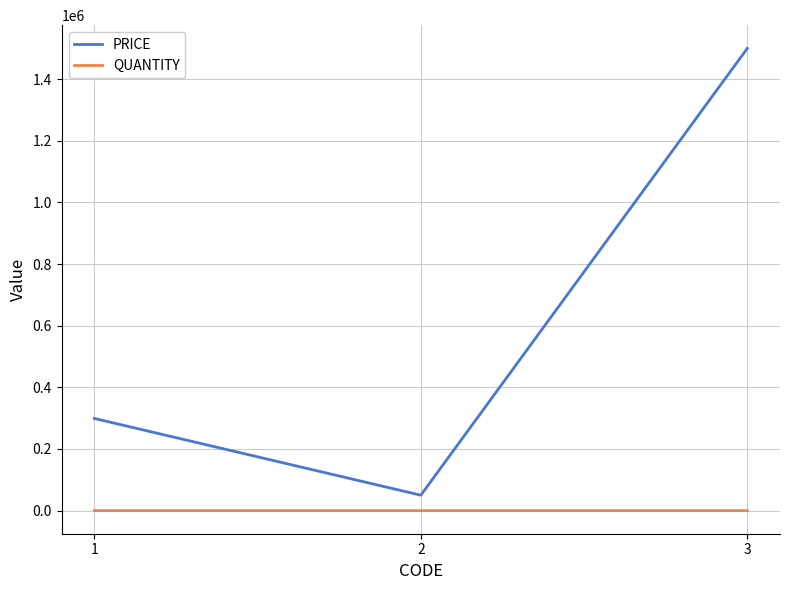

Count the number of data series in this chart.

2